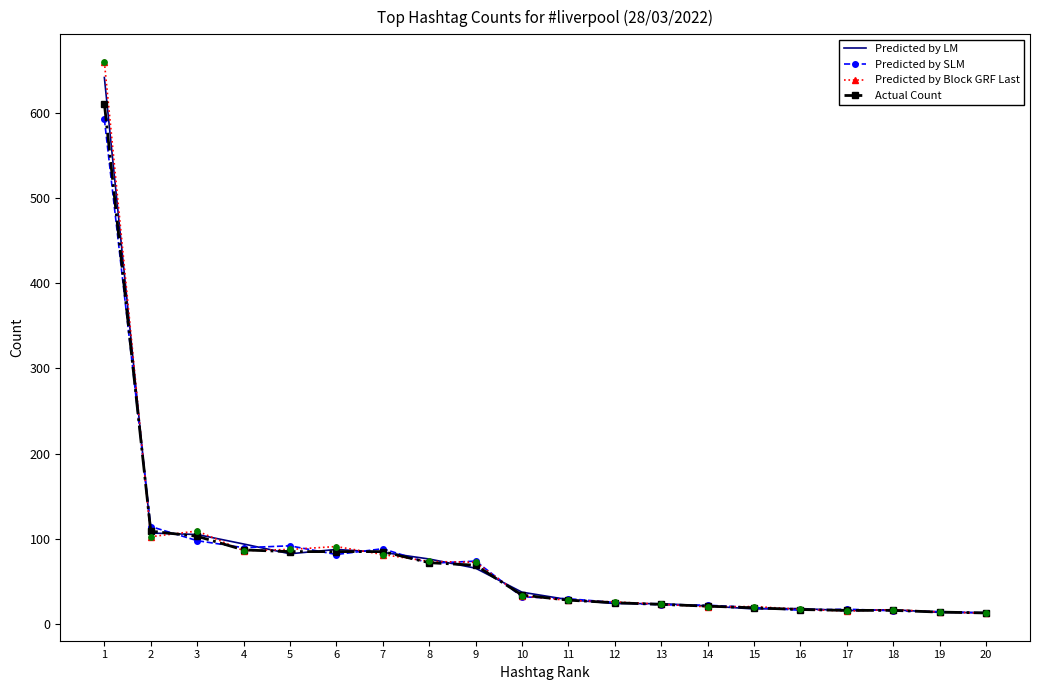

Which series has the largest range (max minus min)?

Predicted by Block GRF Last